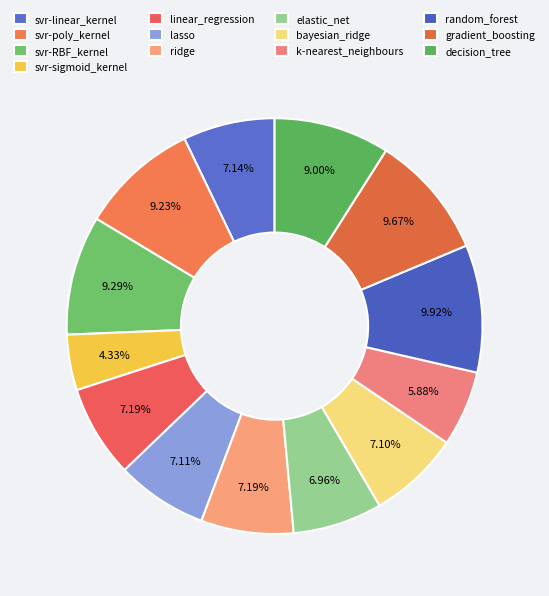

Which category has the smallest portion of the pie?

svr-sigmoid_kernel